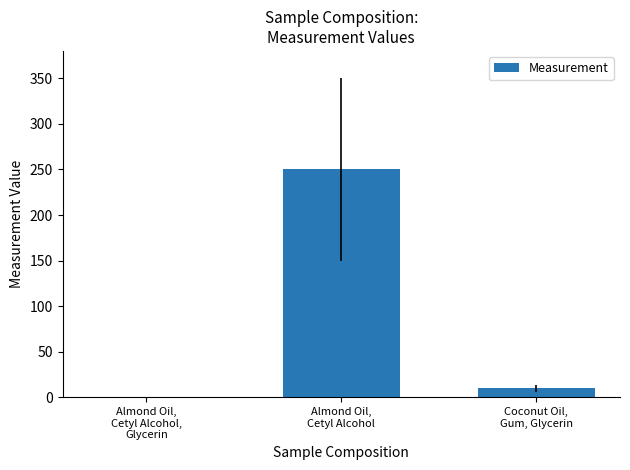

Between Almond Oil,
Cetyl Alcohol,
Glycerin and Almond Oil,
Cetyl Alcohol, which is larger?

Almond Oil,
Cetyl Alcohol